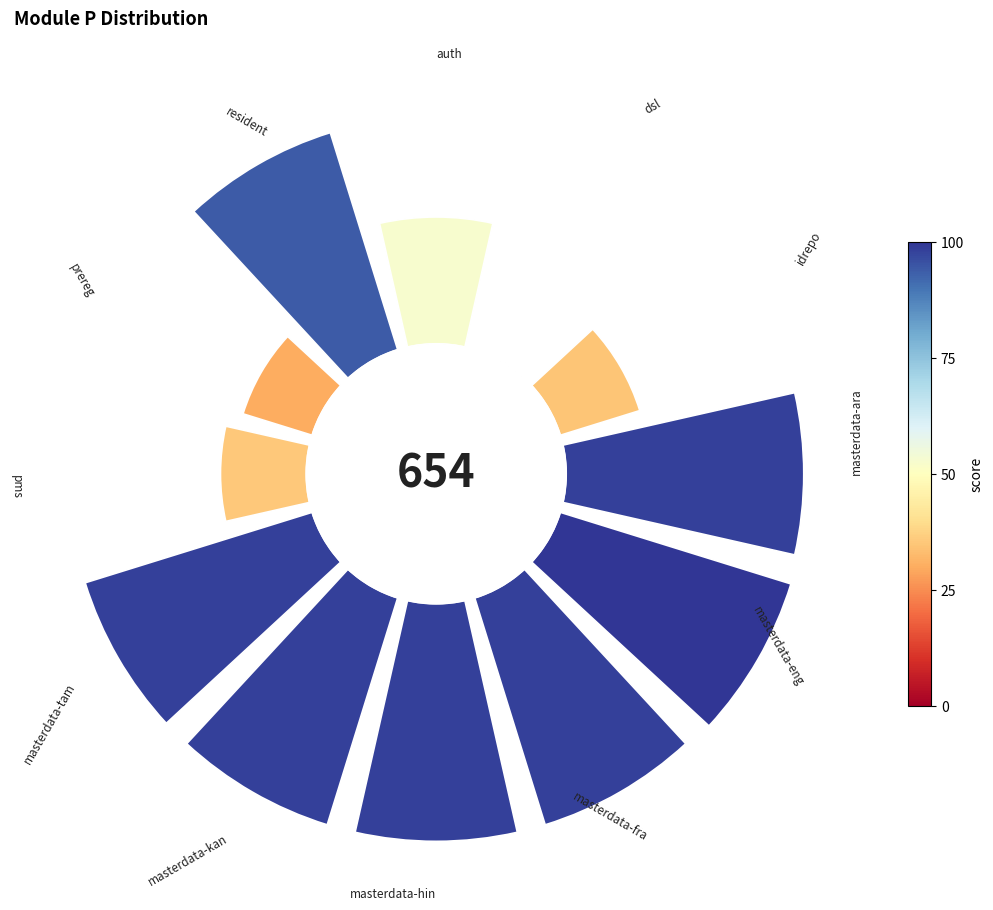

To the nearest percent, what is the average slice percentage?

8%